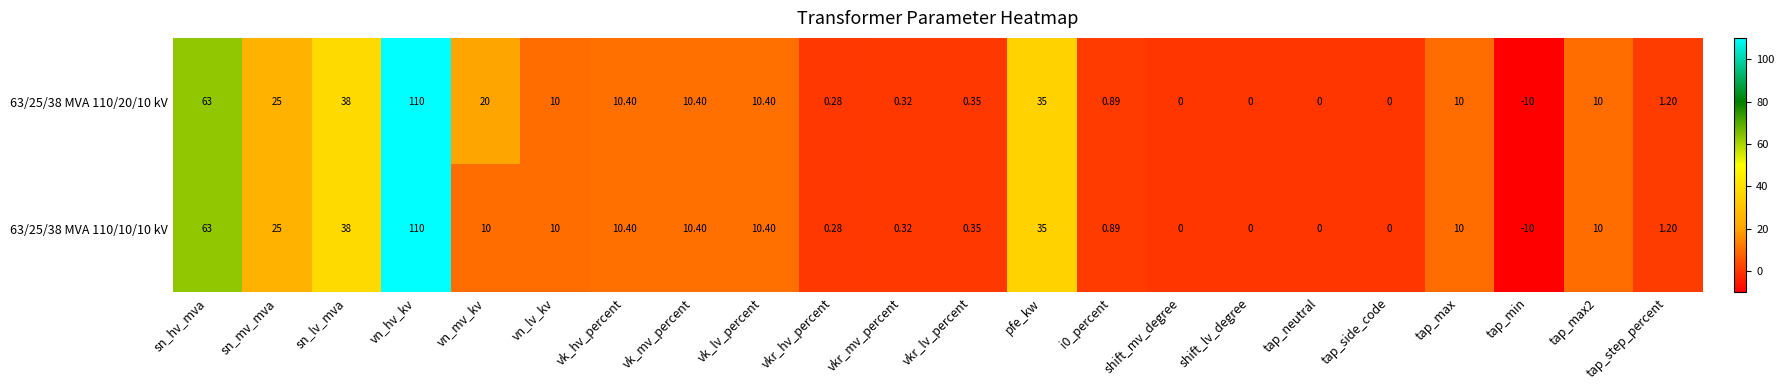

At how many categories does at least one series exceed 86?

1